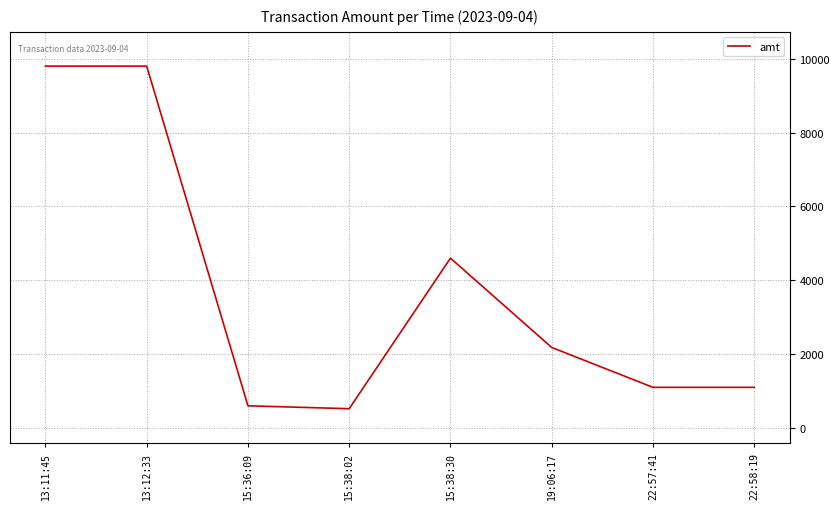

Approximately how many times larger is the value at 13:11:45 compared to 22:57:41?

8.9